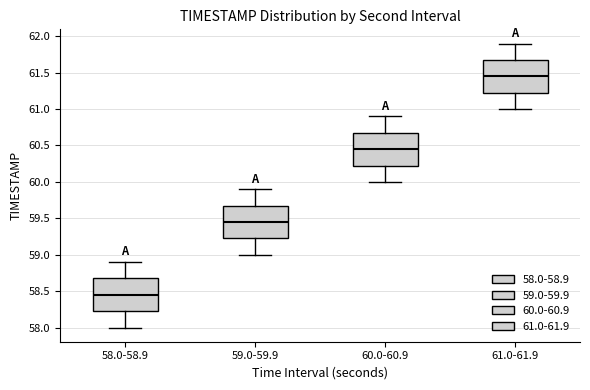

Reading left to right, transcribe this box plot: for each box, give where its median line is, the range the box spans, and where its two whiskers end, as read against the y-axis. The values are not printed on the chart, so give them approximately, as read against the axis.

58.0-58.9: median 58.45, box 58.25 to 58.70, whiskers 58.00 to 58.90
59.0-59.9: median 59.45, box 59.25 to 59.70, whiskers 59.00 to 59.90
60.0-60.9: median 60.45, box 60.25 to 60.70, whiskers 60.00 to 60.90
61.0-61.9: median 61.45, box 61.25 to 61.70, whiskers 61.00 to 61.90